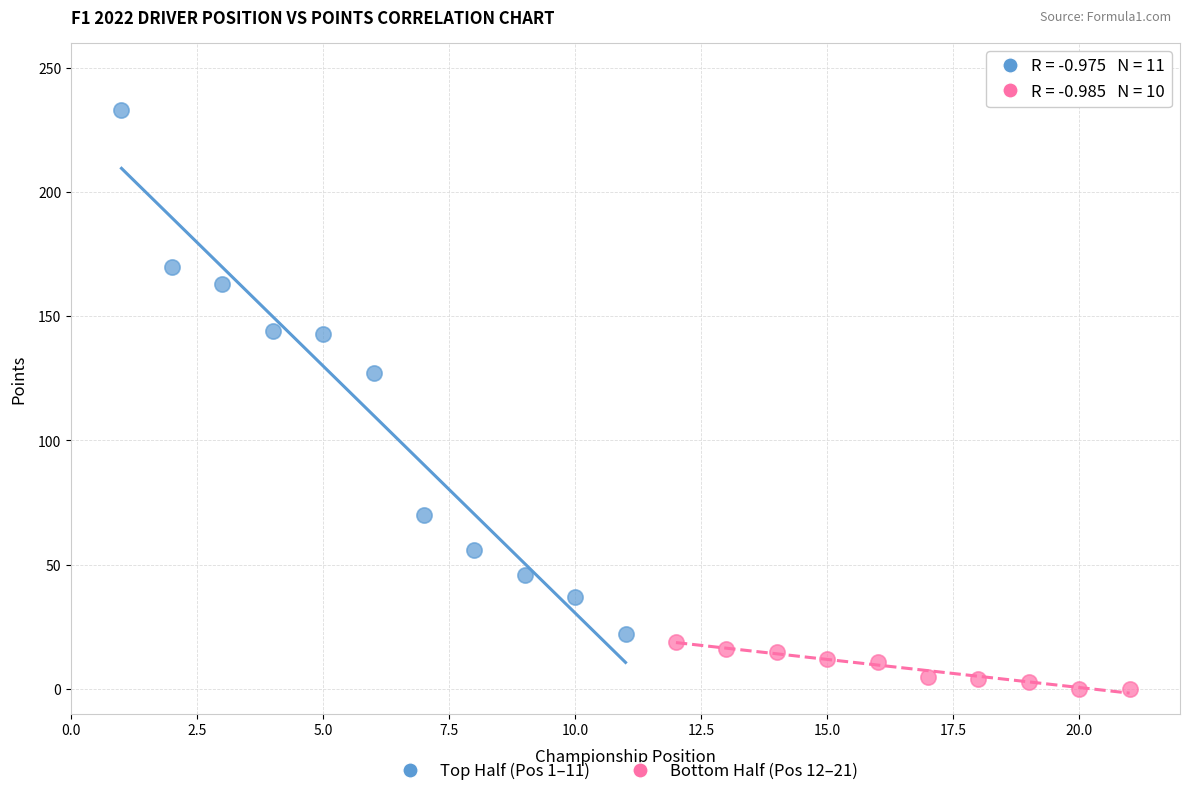

Which series reaches the minimum Y coordinate?

Bottom Half (Pos 12–21)